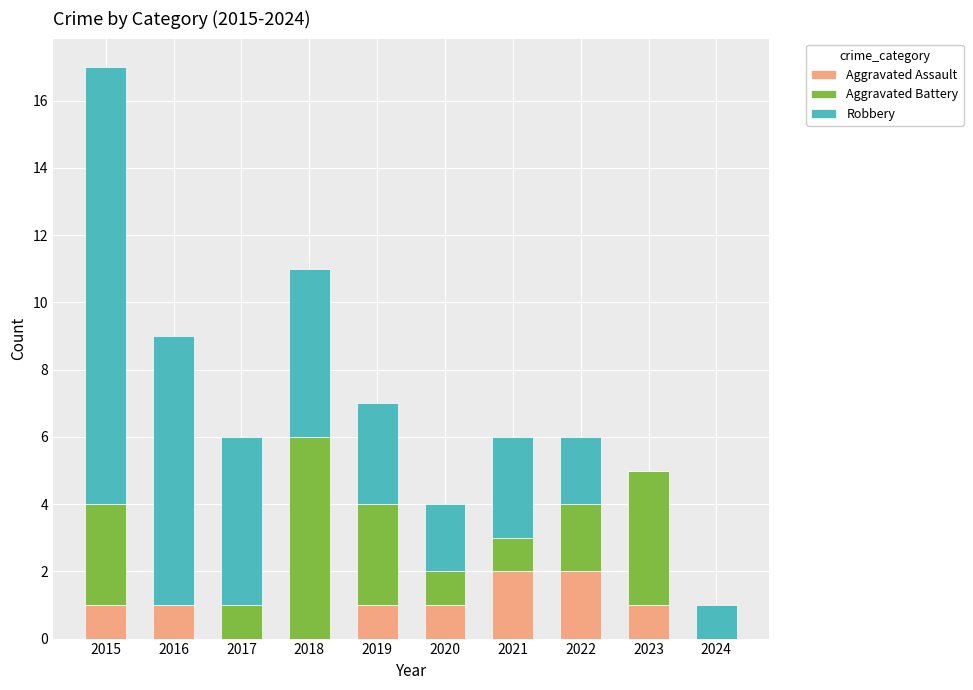

Is it true that Aggravated Assault equals 1 at 2019?

True